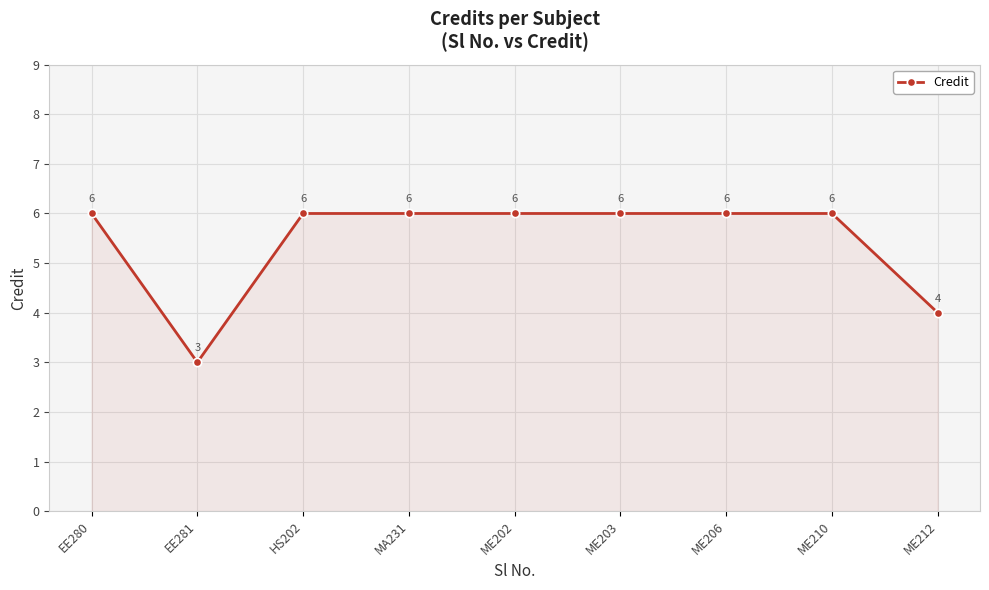

Reading right to left, extract all data points from this chart.

ME212=4	ME210=6	ME206=6	ME203=6	ME202=6	MA231=6	HS202=6	EE281=3	EE280=6